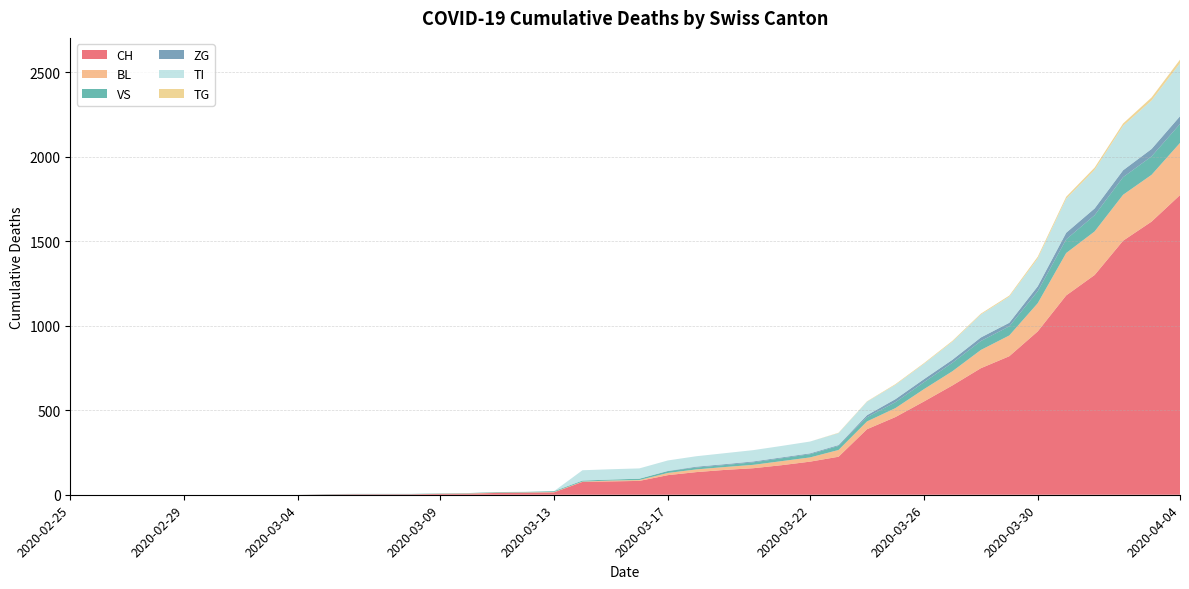

Reading left to right, extract all data points from this chart.

CH: 0	0	0	0	0	0	0	0	0	2	3	3	3	5	6	11	12	14	76	79	82	116	134	147	157	175	196	225	388	460	552	647	749	820	967	1180	1301	1504	1617	1774
BL: 0	0	0	0	0	0	0	0	0	0	0	0	0	1	2	2	2	2	2	5	5	13	16	17	20	24	25	40	46	53	73	84	108	123	167	251	258	272	277	309
VS: 0	0	0	0	0	0	0	0	0	2	2	2	2	2	2	3	3	5	6	6	8	11	11	12	15	17	19	24	25	35	41	50	53	54	71	81	96	104	109	112
ZG: 0	0	0	0	0	0	0	0	0	0	0	0	0	0	0	0	0	0	0	0	0	1	5	5	5	5	5	5	12	18	18	18	21	21	29	39	40	41	44	46
TI: 0	0	0	0	0	0	0	0	0	0	0	0	0	0	0	0	0	0	61	61	61	62	62	65	67	68	70	71	80	85	91	107	136	155	165	202	229	263	287	314
TG: 0	0	0	0	0	0	0	0	0	0	0	0	0	0	0	0	0	0	0	0	0	0	0	0	0	0	0	2	2	4	4	5	5	6	10	11	13	14	18	21